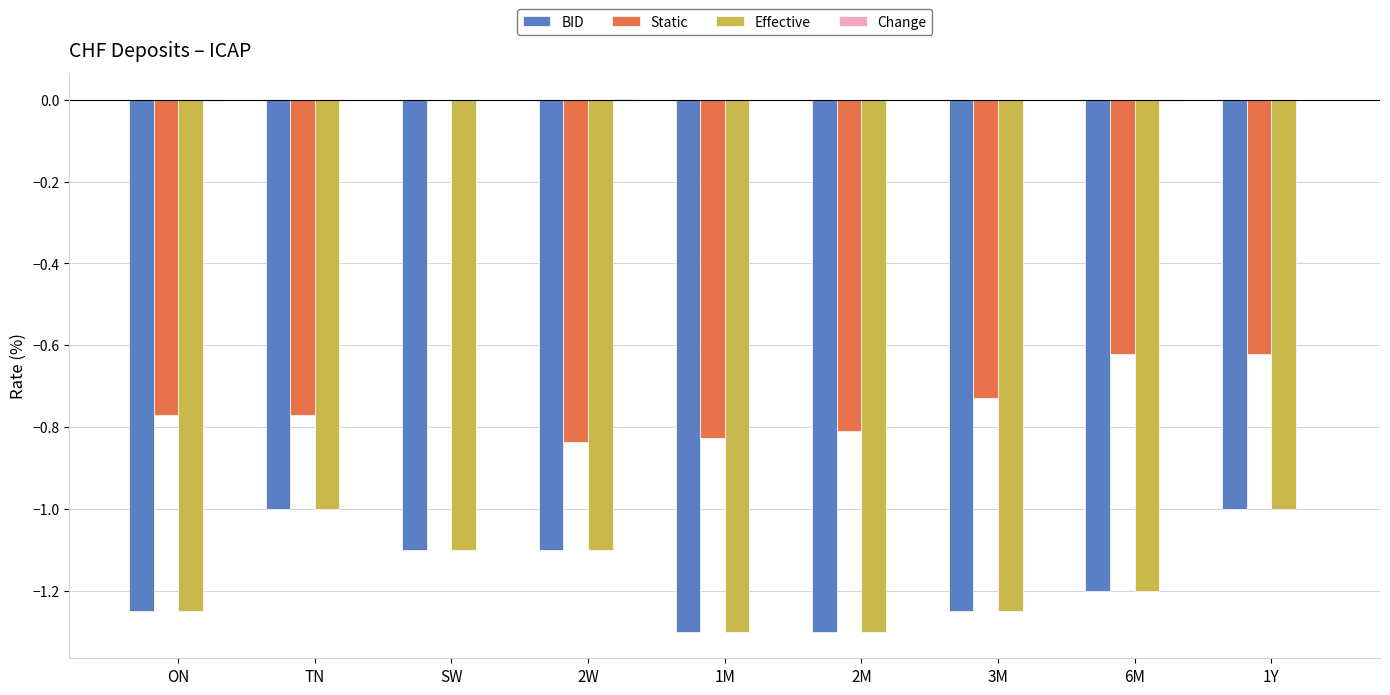

The value of Effective at ON is -0.6. True or false?

False